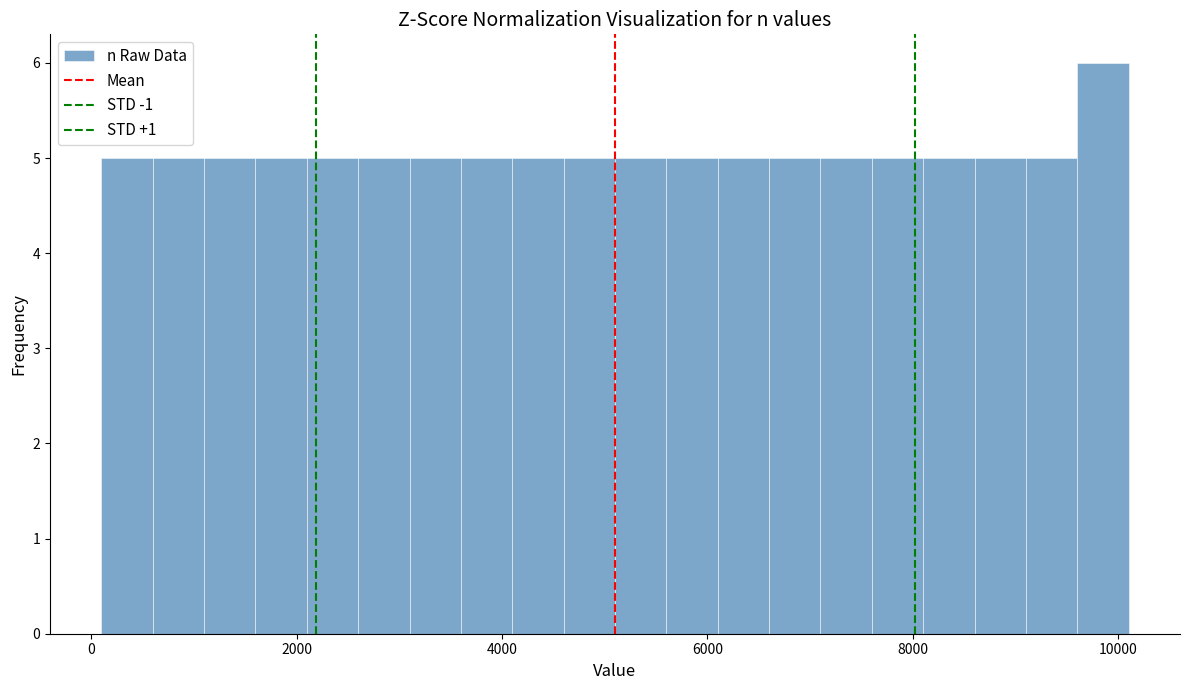

Read against the x-axis, roughly where is the centre of the tallest bar?

9800